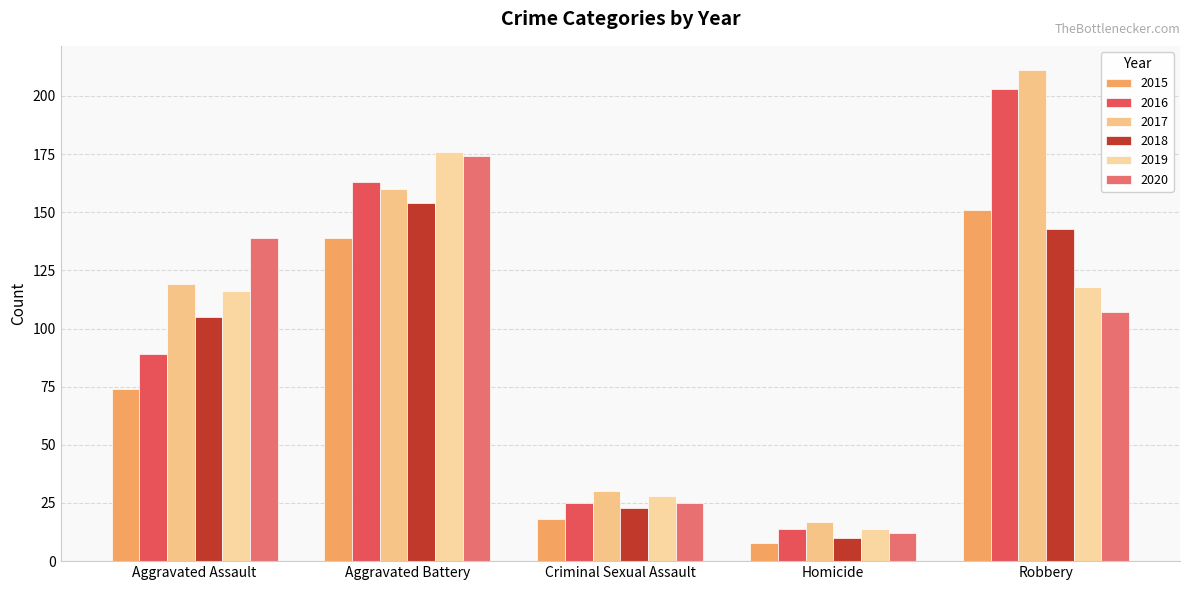

Rank the series at Criminal Sexual Assault from highest to lowest value.

2017, 2019, 2016, 2020, 2018, 2015